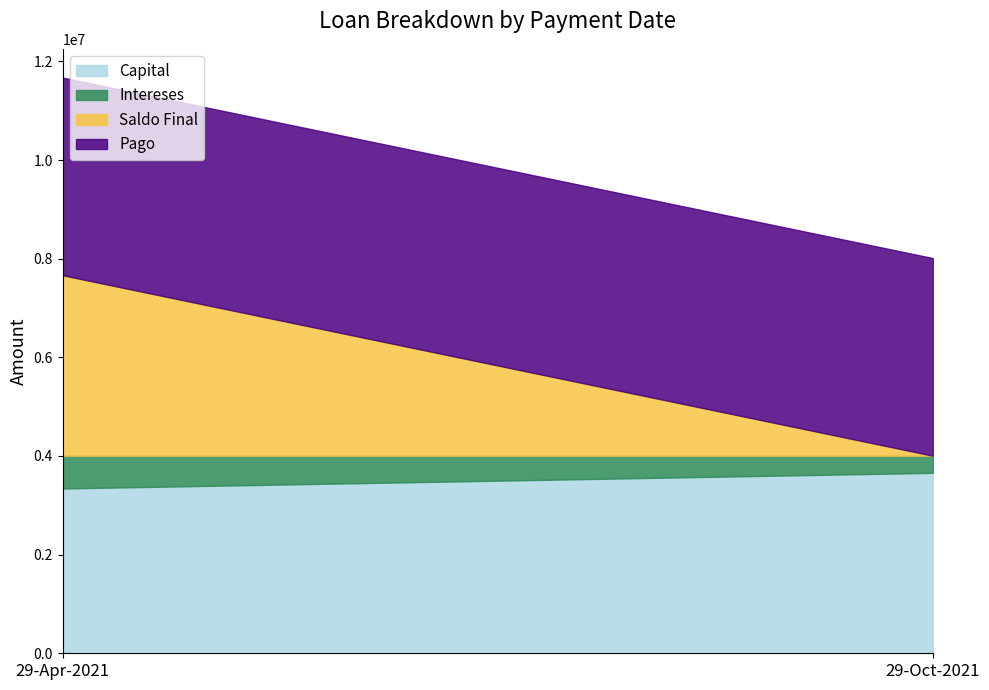

What is the average value of the Saldo Final series?

1829355.5